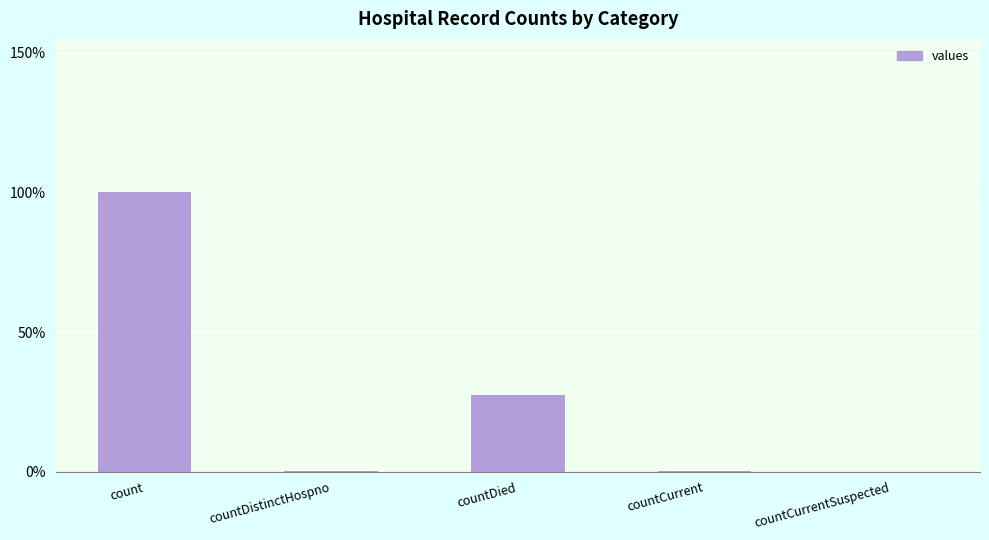

Reading right to left, transcribe all the data shown in this chart.

countCurrentSuspected=0.0	countCurrent=0.0	countDied=0.3	countDistinctHospno=0.0	count=1.0